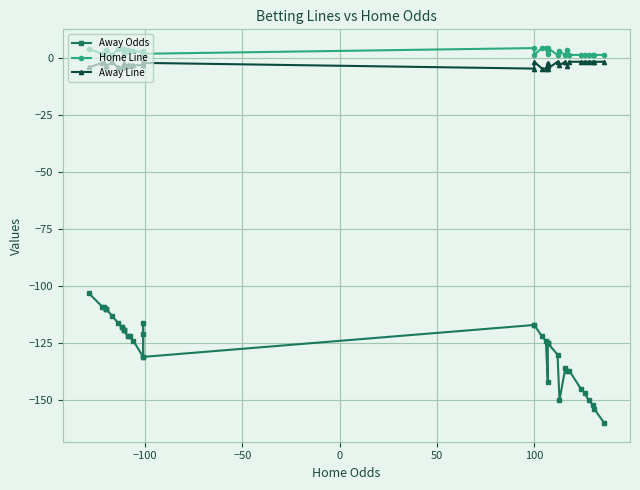

What is the difference between the maximum and minimum values in the Home Line series?

3.0